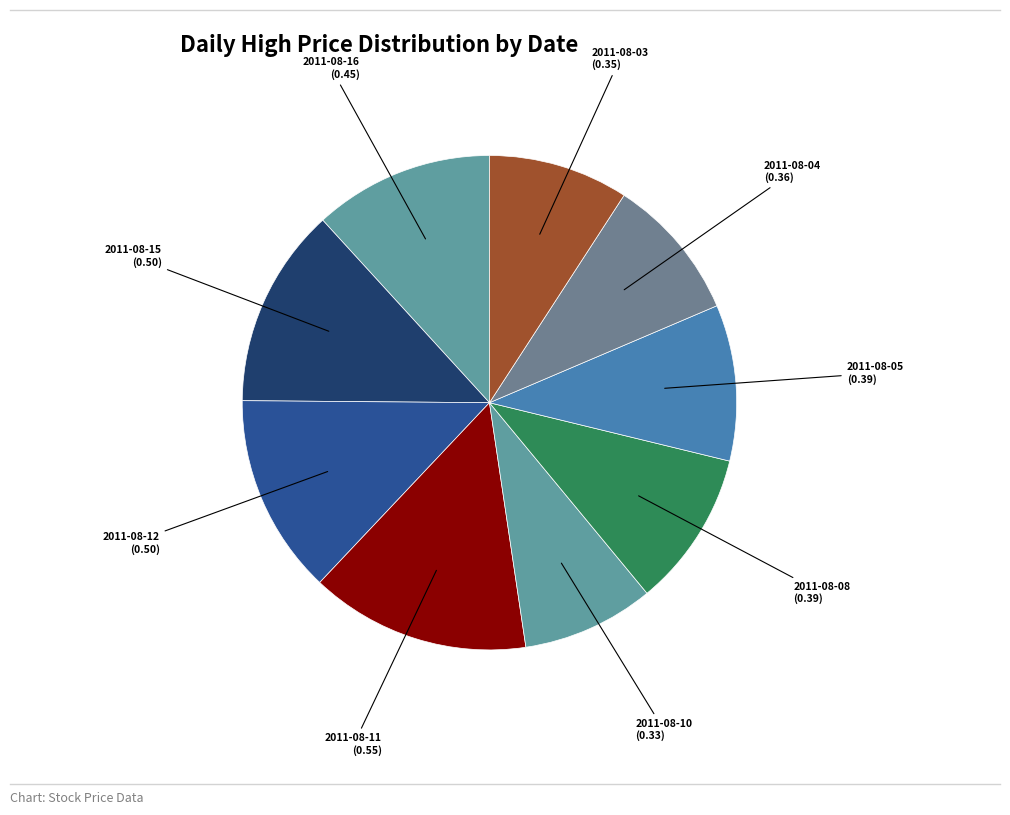

How many segments does this pie chart have?

9